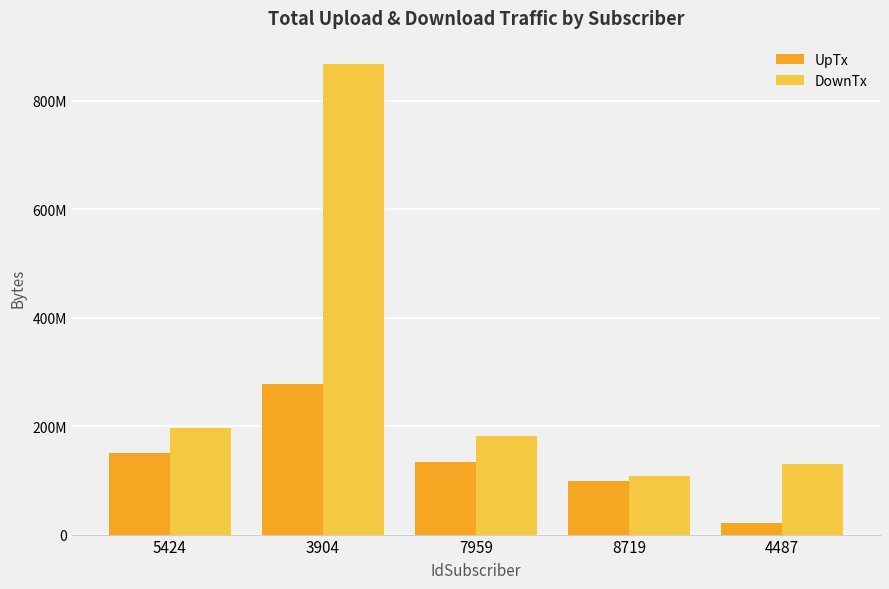

Does the chart contain any negative values?

No